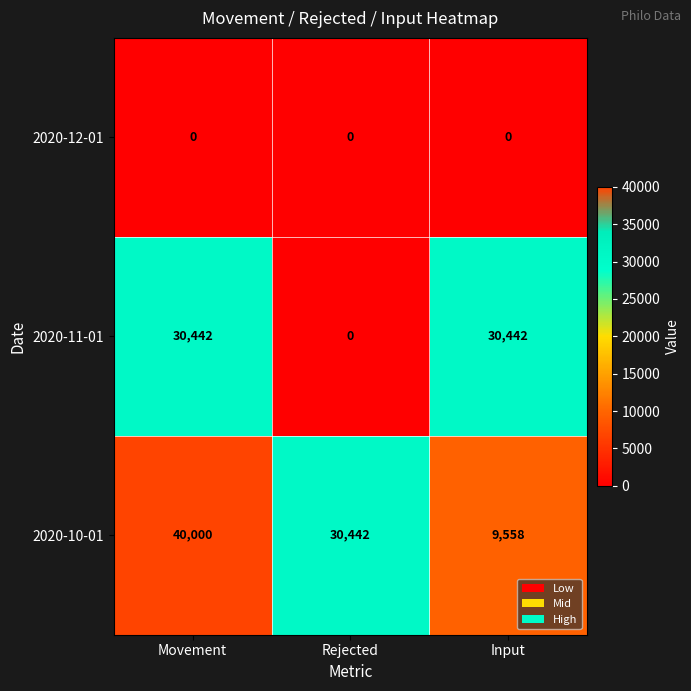

True or false: 2020-11-01 has a value of -18773 at Rejected.

False